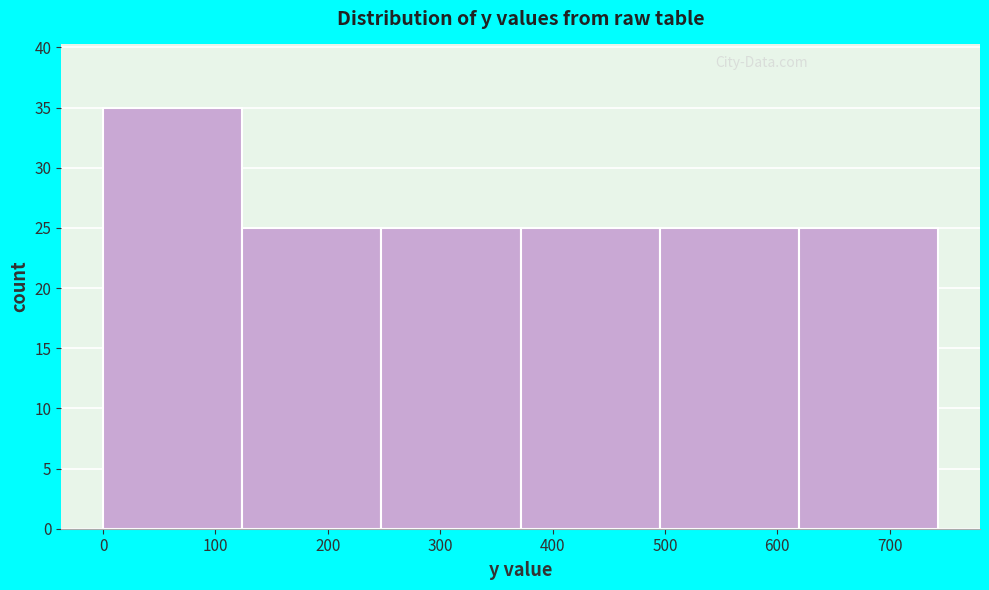

Over which range of the x-axis is the bar tallest?

0 to 120